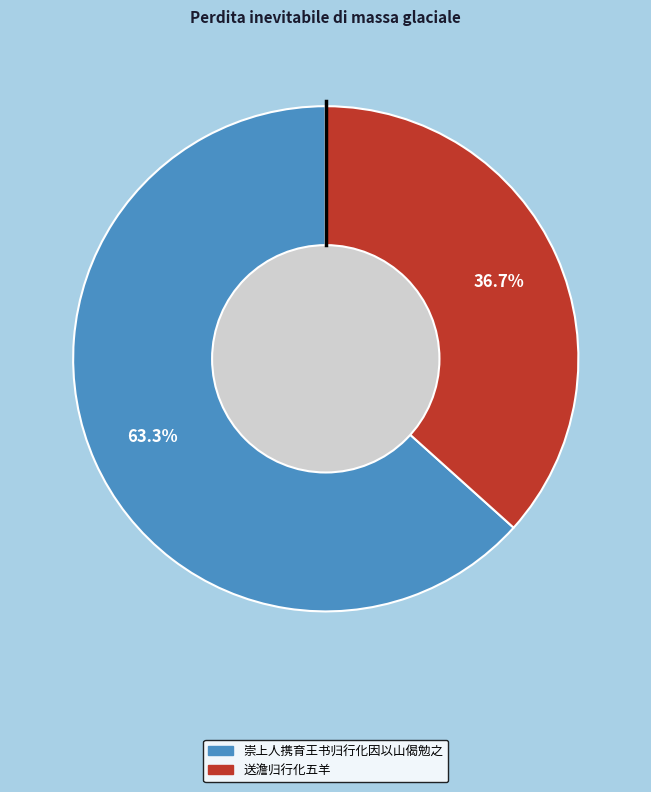

How many slices are in this pie chart?

2